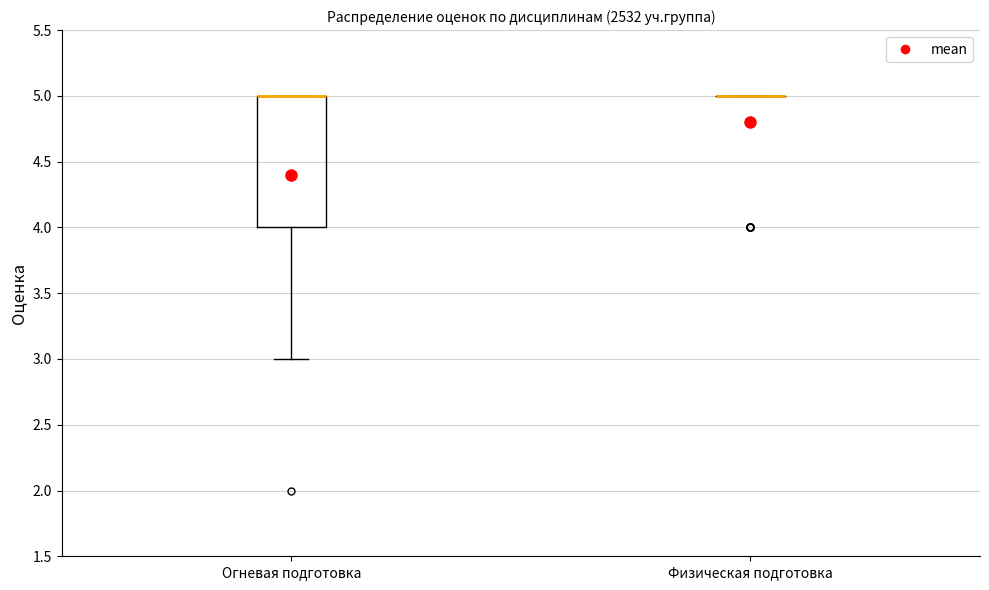

Where does the lower whisker of the box for Огневая подготовка end on the y-axis? The values are not printed on the chart, so give them approximately, as read against the axis.

3